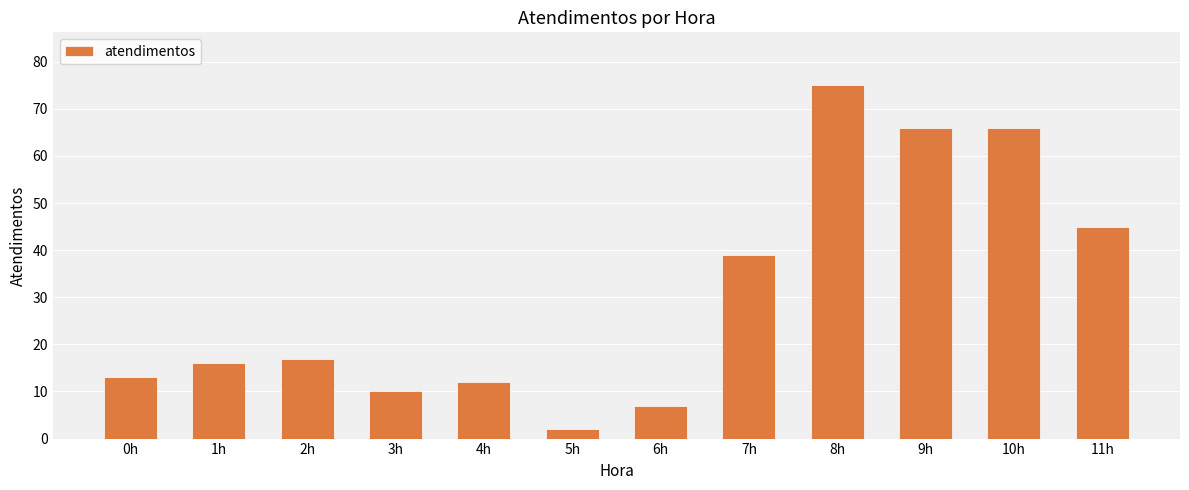

How many bars are there in total?

12